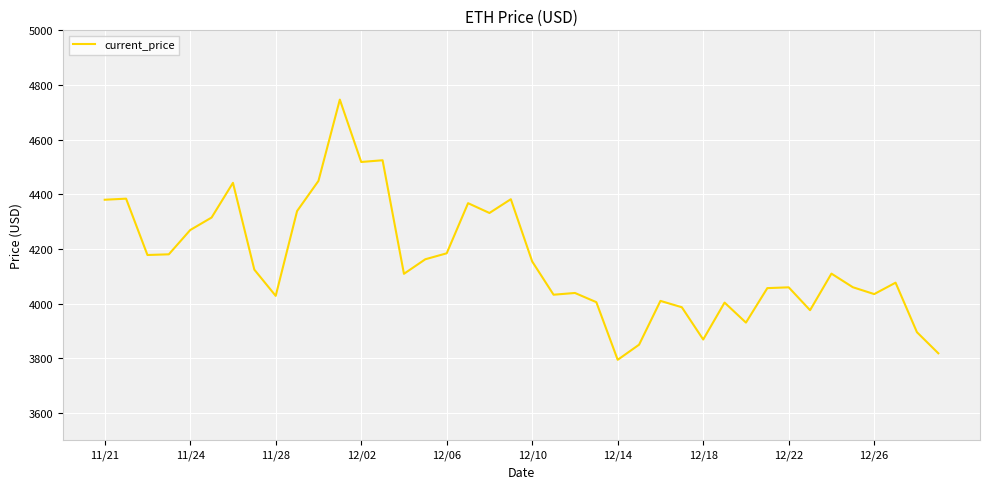

What is the difference between the maximum and minimum values?

952.1